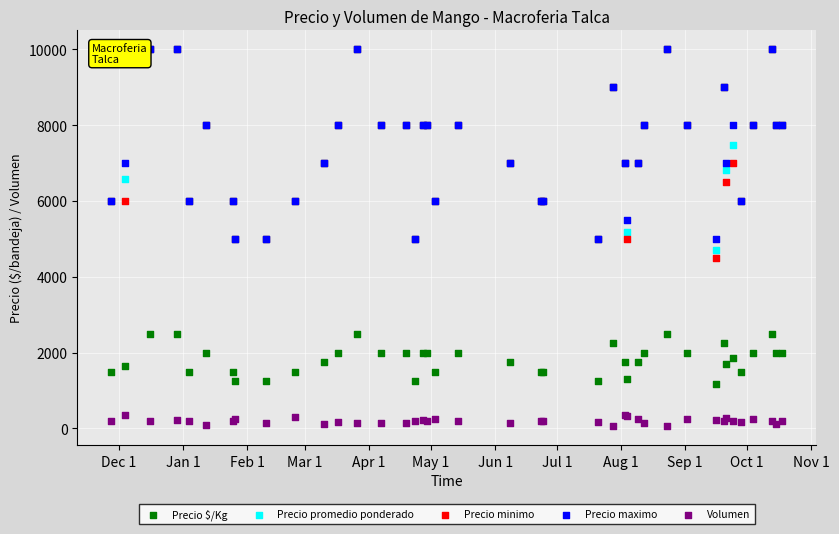

In the Precio promedio ponderado series, what Y value is closest to 7358?

7481